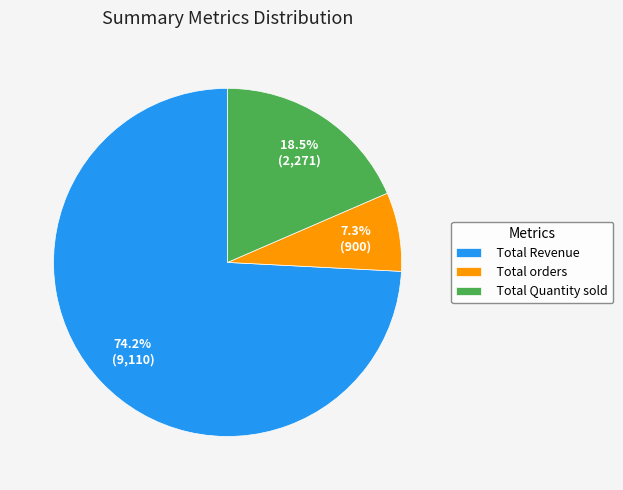

Does Total Revenue represent more than half of the total?

Yes